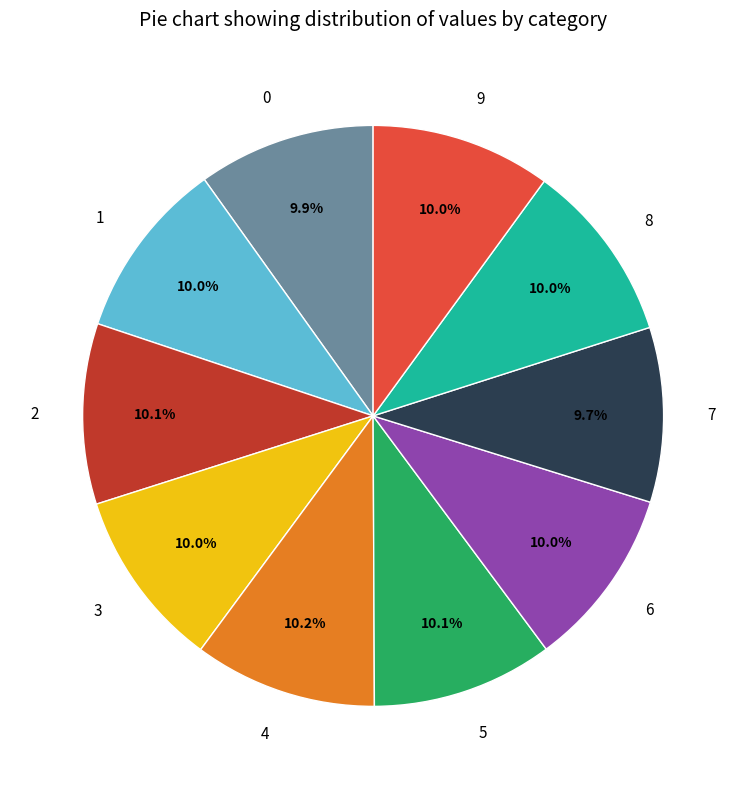

Does any single category account for the majority?

No